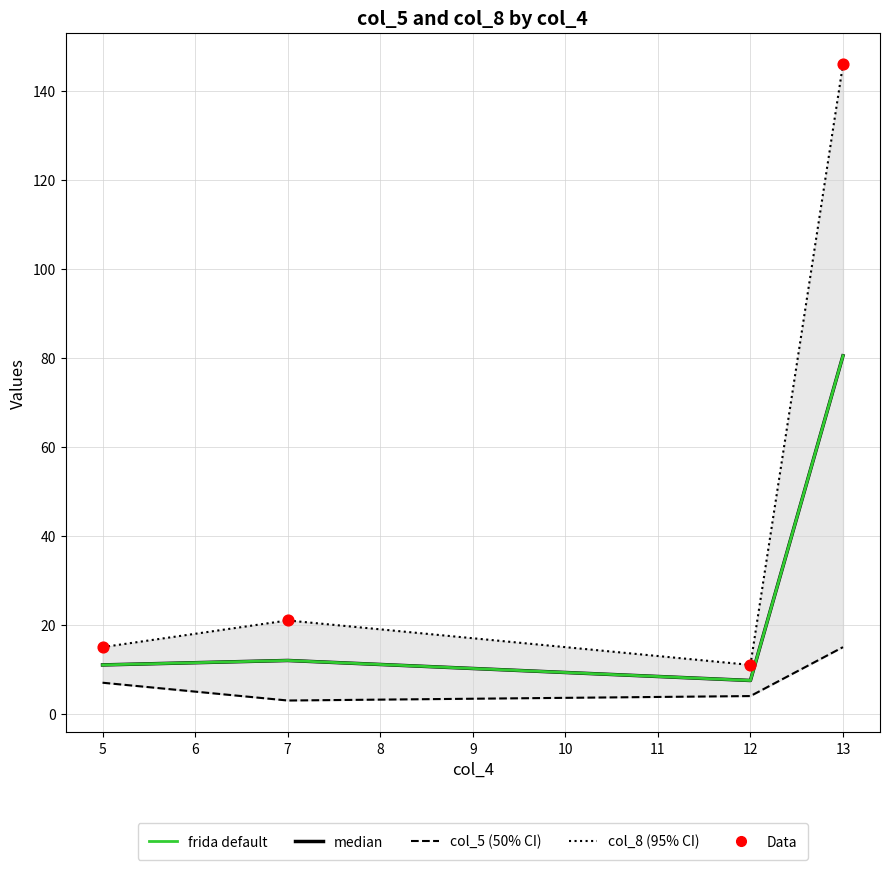

Which series reaches the minimum Y coordinate?

col_5 (dashed)